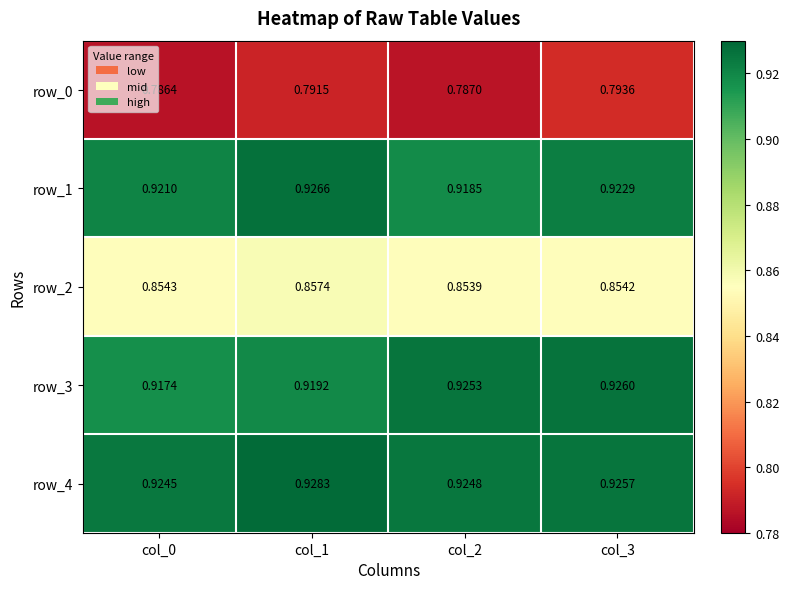

Is the value of row_4 at col_0 greater than the value of row_2 at col_0?

Yes